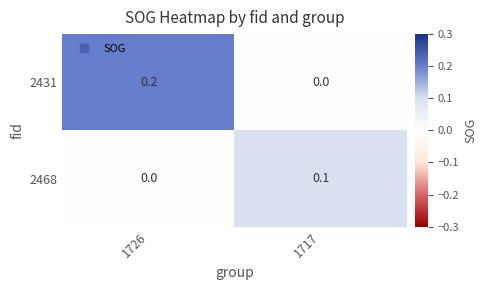

How many data points in 2431 are above 0?

1